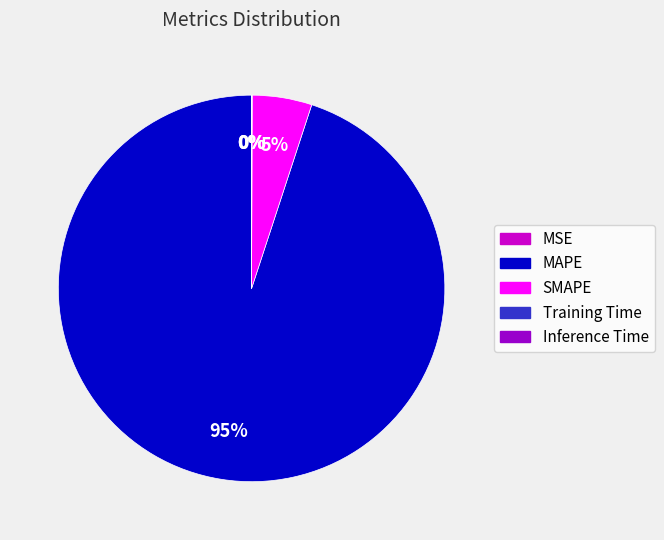

Is the sum of MAPE and SMAPE greater than half?

Yes